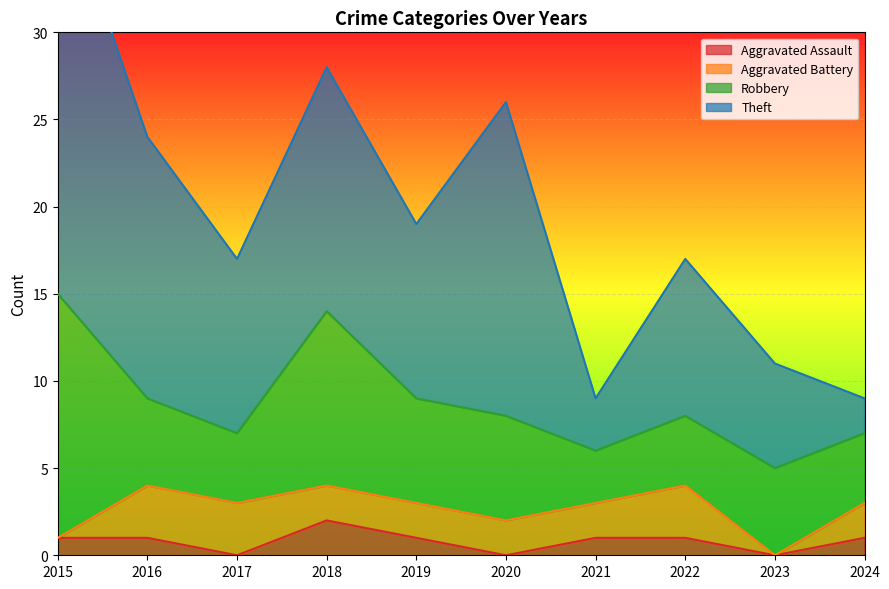

True or false: Aggravated Assault has a value of 1 at 2019.

True